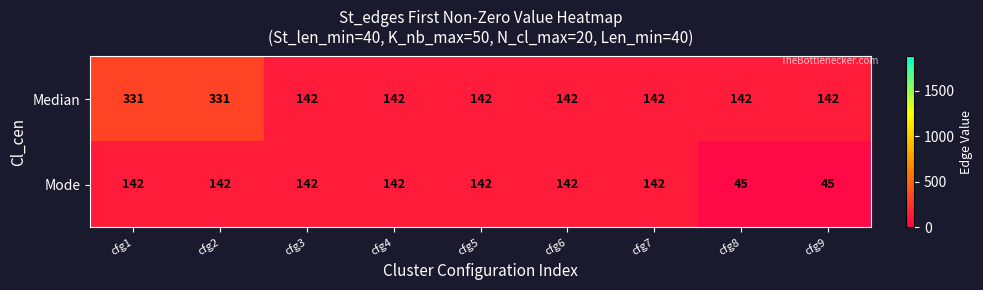

What is the difference between the Mode values at cfg6 and cfg9?

97